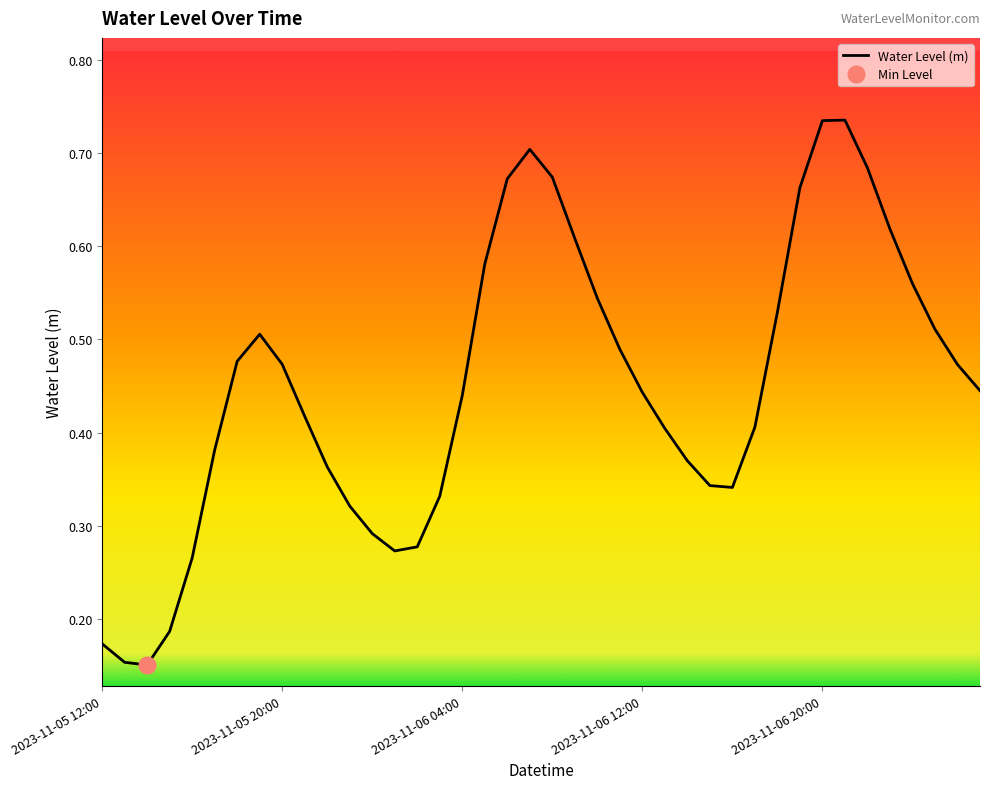

What is the average value?

0.5